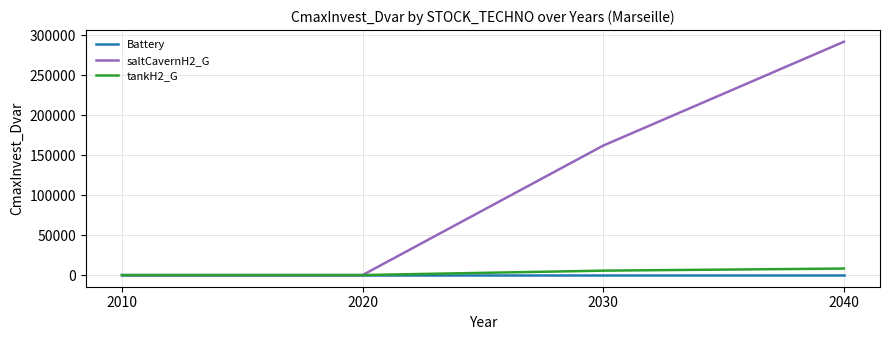

At which label does tankH2_G first exceed 5515?

2030